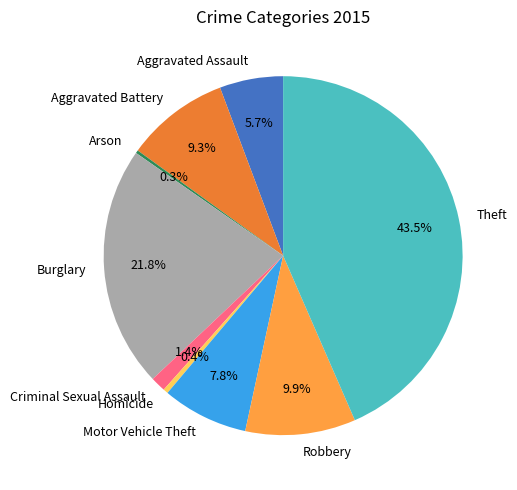

What is the ratio of the value at Robbery to the value at Aggravated Battery?

1.1